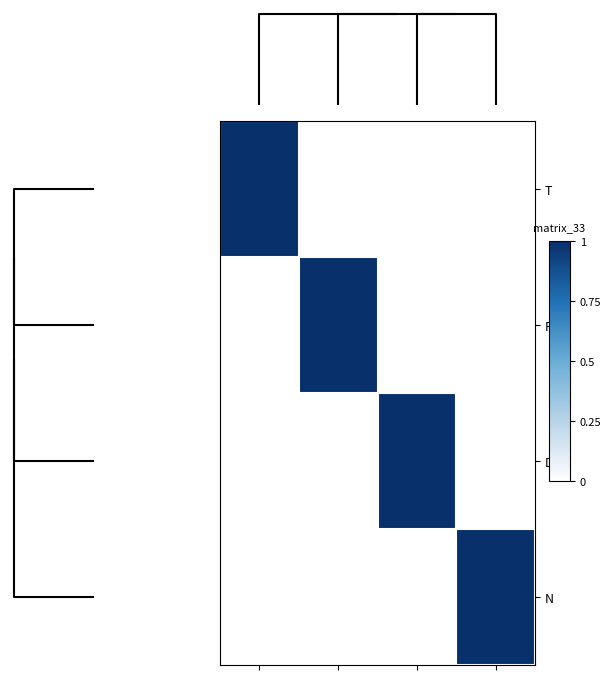

Reading left to right, transcribe all the data shown in this chart.

T: 1	0	0	0
P: 0	1	0	0
D: 0	0	1	0
N: 0	0	0	1